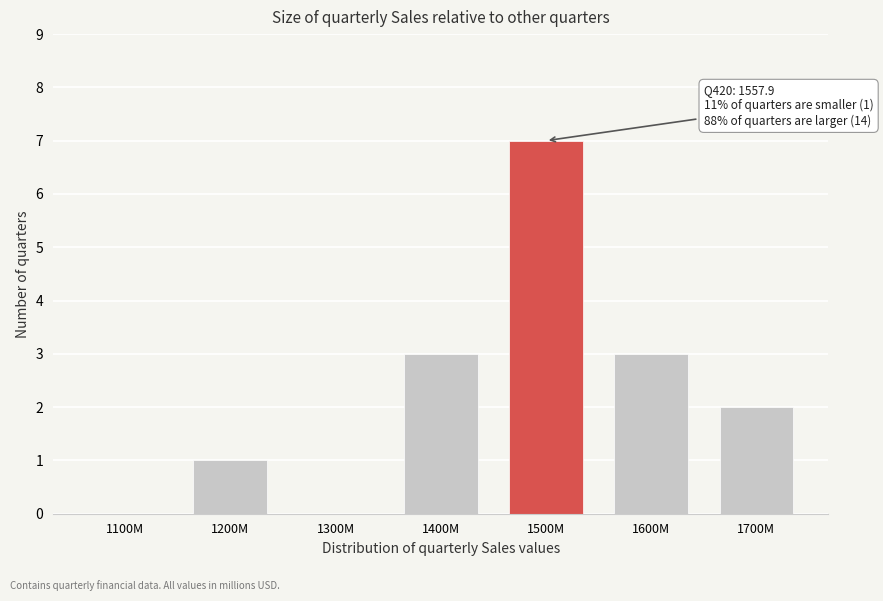

Reading right to left, transcribe all the data shown in this chart.

1700M=2	1600M=3	1500M=7	1400M=3	1300M=0	1200M=1	1100M=0